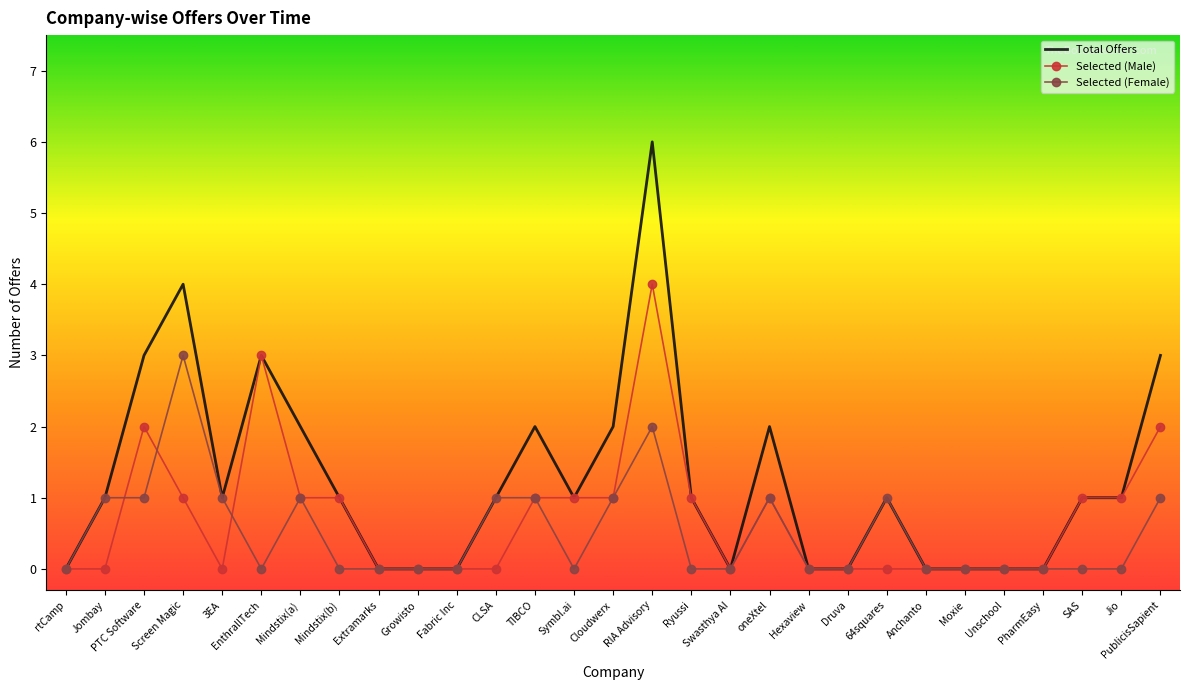

Read the Selected (Male) value at oneXtel.

1